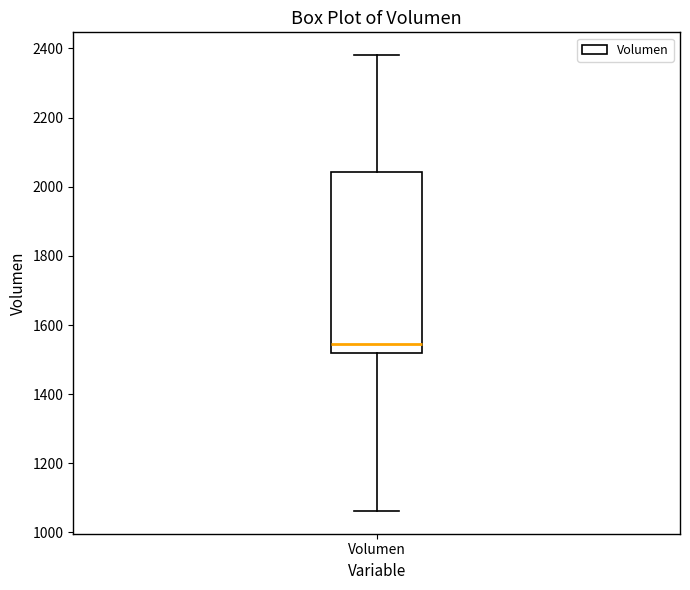

Read this box plot against the y-axis: the position of the median line, the range covered by the box, and the ends of both whiskers. The values are not printed on the chart, so give them approximately, as read against the axis.

median 1540, box 1520 to 2040, whiskers 1060 to 2380